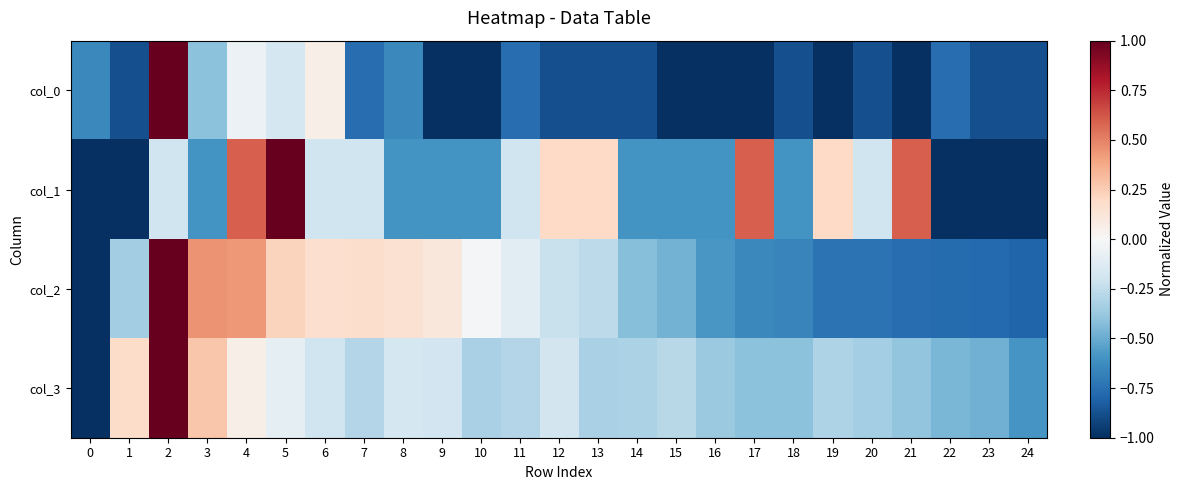

Reading right to left, list all the values displayed in this chart.

col_0: 24=-0.9	23=-0.9	22=-0.8	21=-1.0	20=-0.9	19=-1.0	18=-0.9	17=-1.0	16=-1.0	15=-1.0	14=-0.9	13=-0.9	12=-0.9	11=-0.8	10=-1.0	9=-1.0	8=-0.6	7=-0.8	6=0.1	5=-0.2	4=-0.1	3=-0.4	2=1.0	1=-0.9	0=-0.6
col_1: 24=-1.0	23=-1.0	22=-1.0	21=0.6	20=-0.2	19=0.2	18=-0.6	17=0.6	16=-0.6	15=-0.6	14=-0.6	13=0.2	12=0.2	11=-0.2	10=-0.6	9=-0.6	8=-0.6	7=-0.2	6=-0.2	5=1.0	4=0.6	3=-0.6	2=-0.2	1=-1.0	0=-1.0
col_2: 24=-0.8	23=-0.8	22=-0.8	21=-0.8	20=-0.7	19=-0.7	18=-0.7	17=-0.6	16=-0.6	15=-0.5	14=-0.4	13=-0.3	12=-0.2	11=-0.1	10=-0.0	9=0.1	8=0.2	7=0.2	6=0.2	5=0.2	4=0.4	3=0.4	2=1.0	1=-0.3	0=-1.0
col_3: 24=-0.6	23=-0.5	22=-0.5	21=-0.4	20=-0.3	19=-0.3	18=-0.4	17=-0.4	16=-0.4	15=-0.3	14=-0.3	13=-0.3	12=-0.2	11=-0.3	10=-0.3	9=-0.2	8=-0.2	7=-0.3	6=-0.2	5=-0.1	4=0.1	3=0.3	2=1.0	1=0.2	0=-1.0